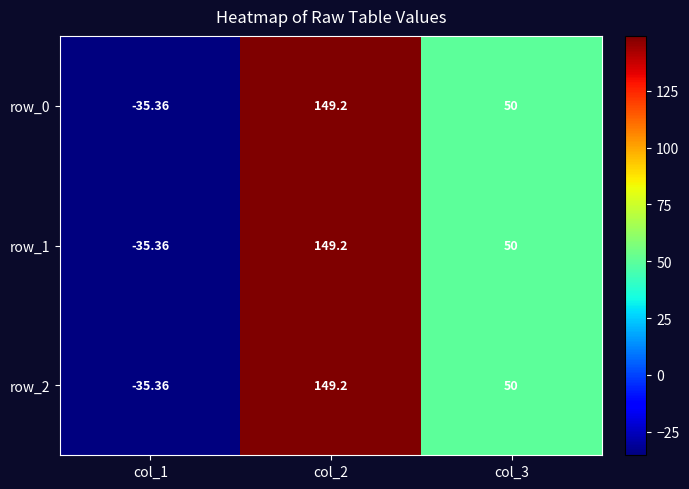

At which category is the sum across all series the highest?

col_2